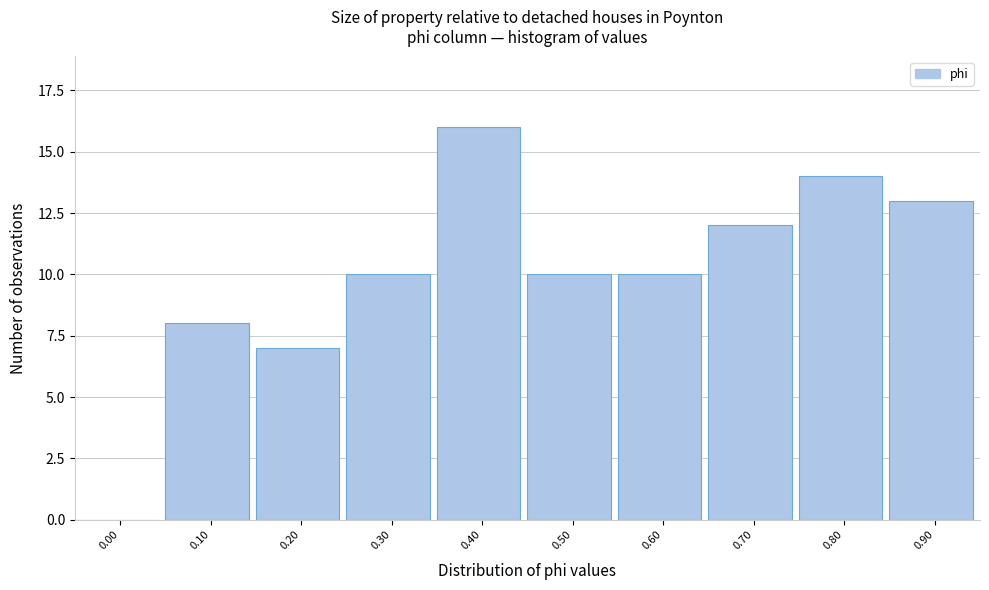

Reading left to right, what are all the values shown in this chart?

0.00=0	0.10=8	0.20=7	0.30=10	0.40=16	0.50=10	0.60=10	0.70=12	0.80=14	0.90=13